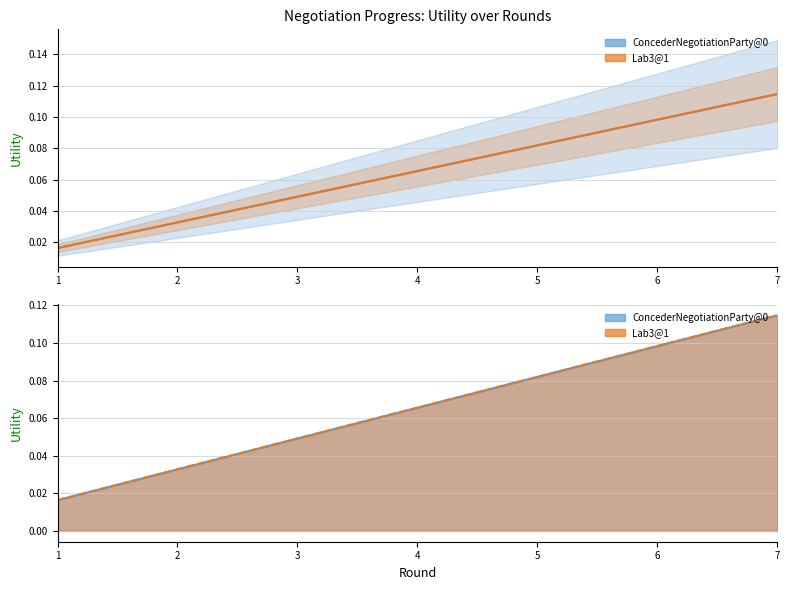

True or false: Lab3@1 has a value of 0.0 at 1.

True